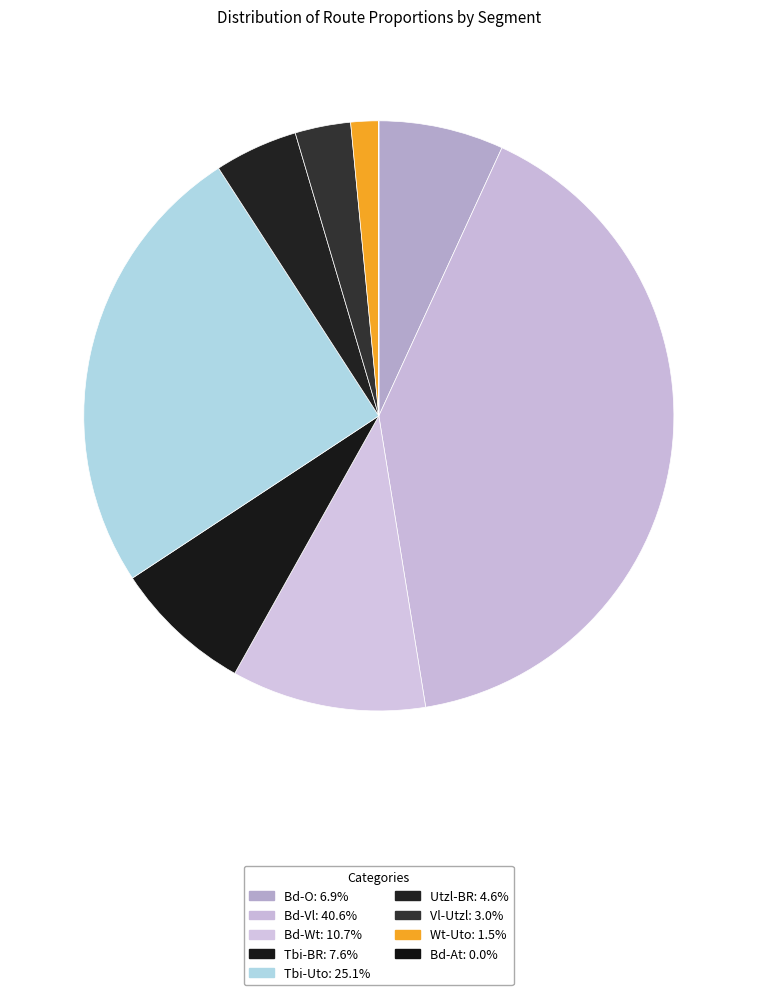

What is the change in value from Bd-Wt to Wt-Uto?

-0.1